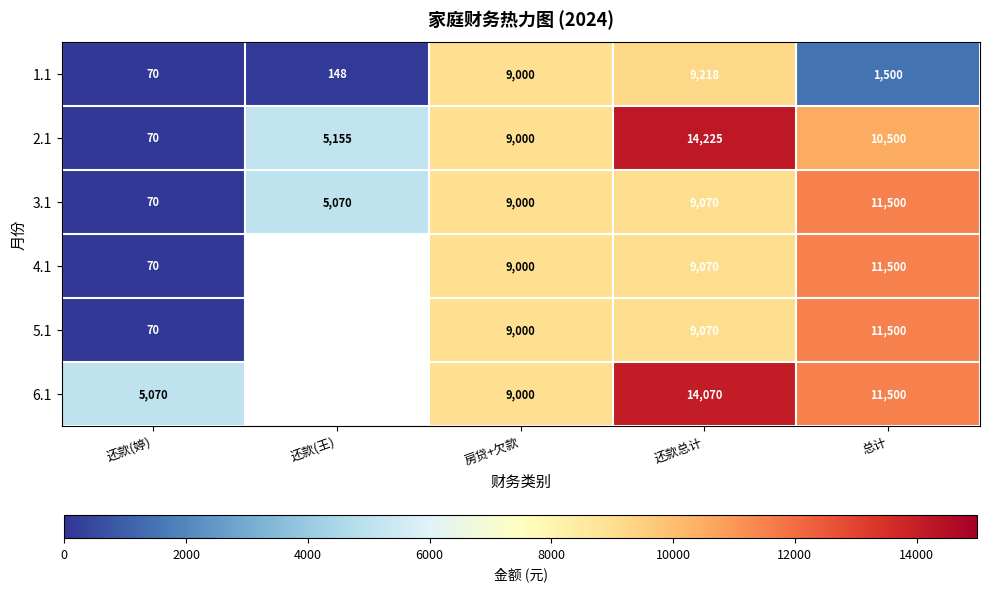

What is the maximum value for 3.1?

11500